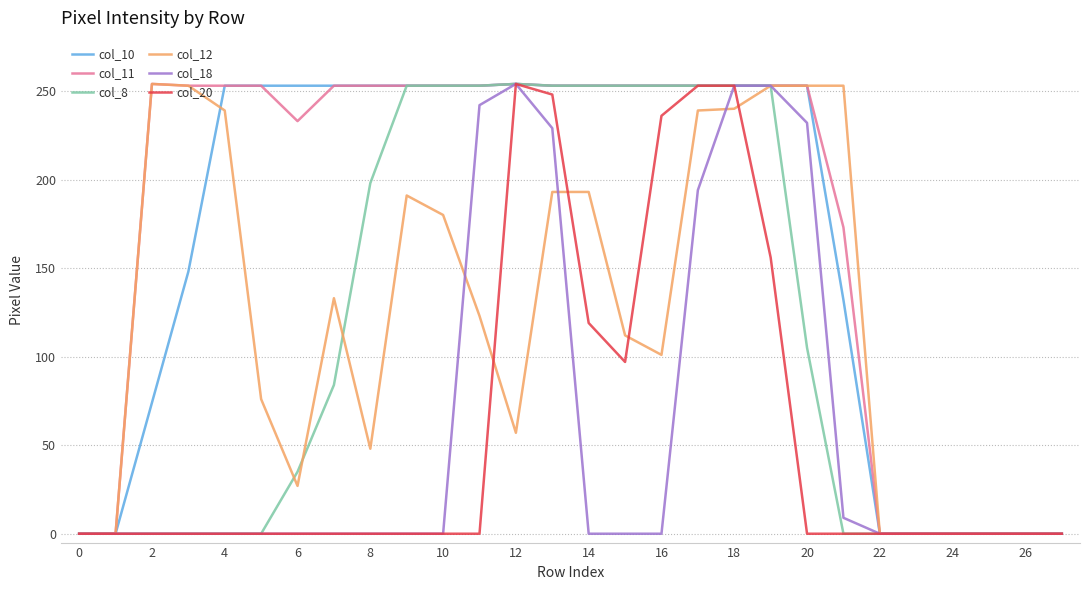

What is the maximum value shown in the chart?

254